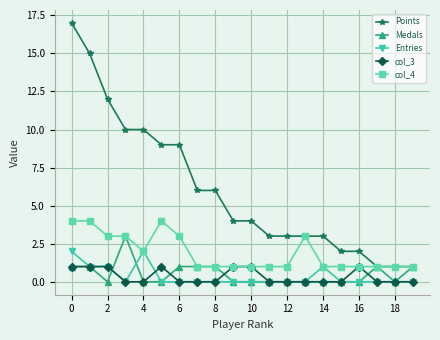

Rank the series by their maximum value, from lowest to highest.

col_3, Entries, Medals, col_4, Points